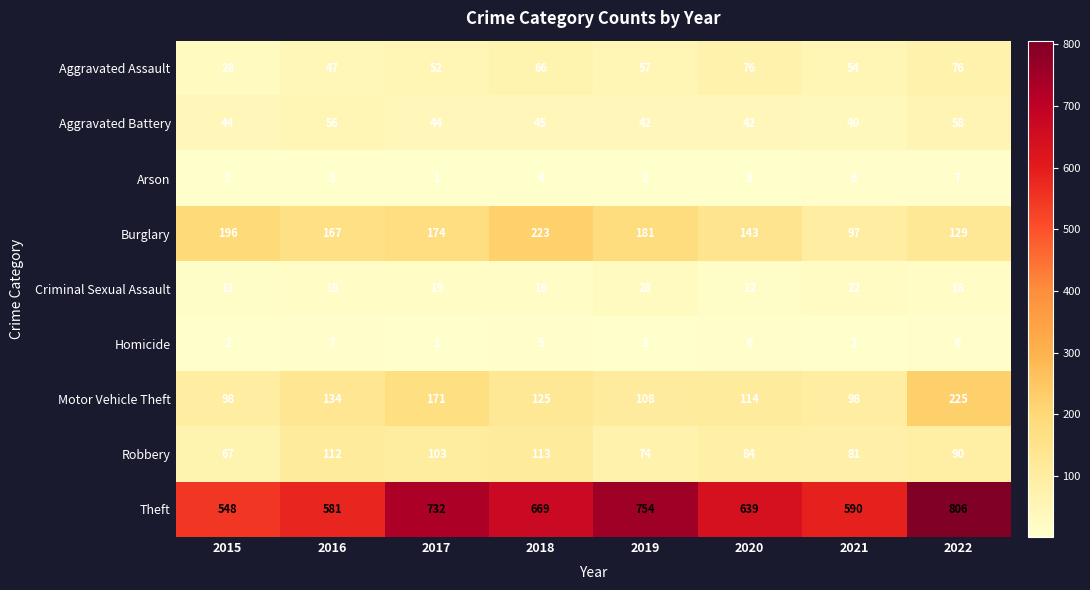

At which category does the chart reach its minimum across all series?

2017